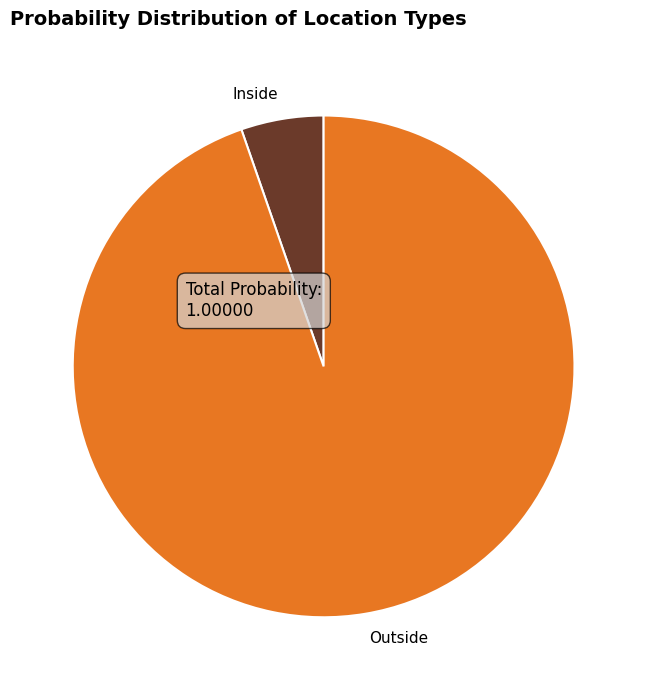

The Inside slice represents 5% of the pie. True or false?

True